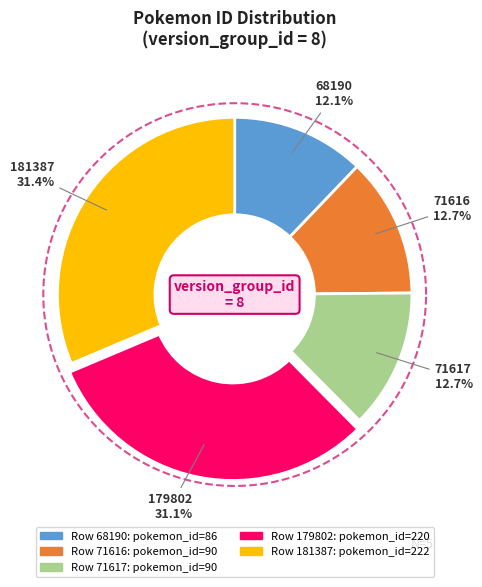

Which slice is the smallest?

68190